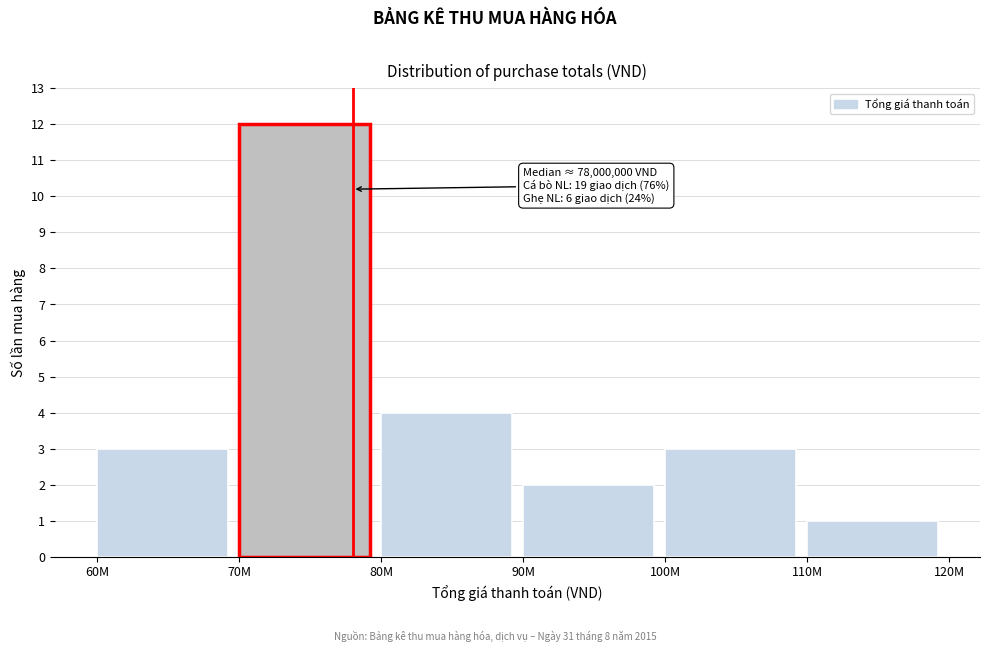

Reading right to left, extract all data points from this chart.

110M=1	100M=3	90M=2	80M=4	70M=12	60M=3